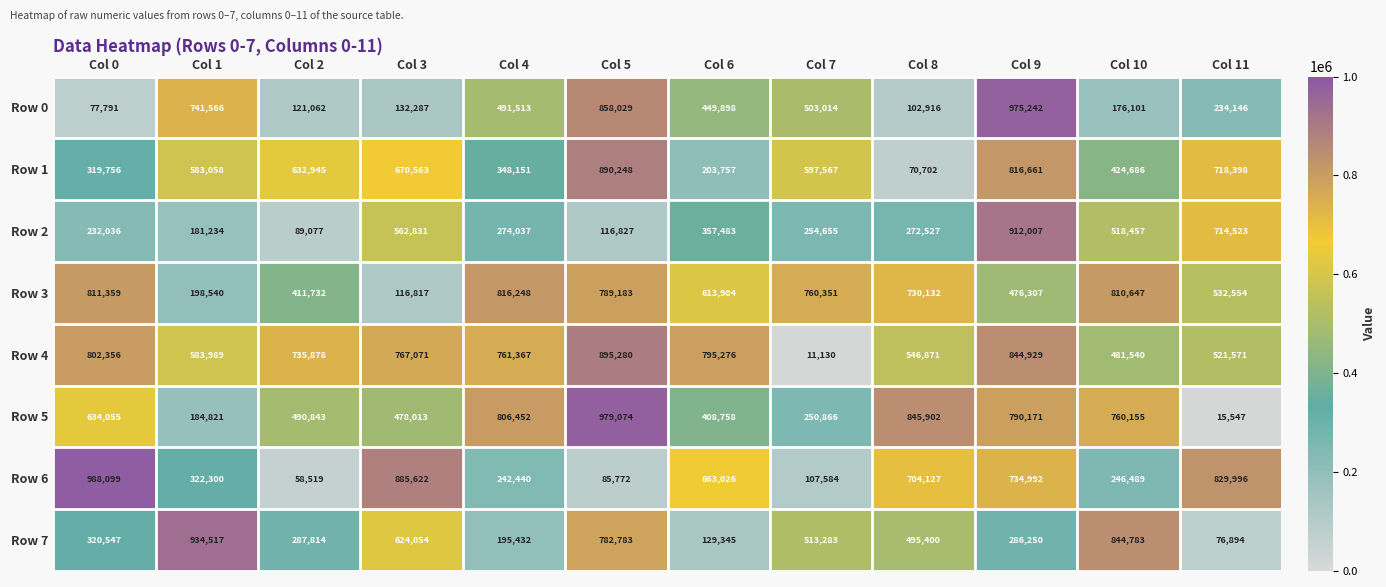

How many categories are shown in the chart?

12